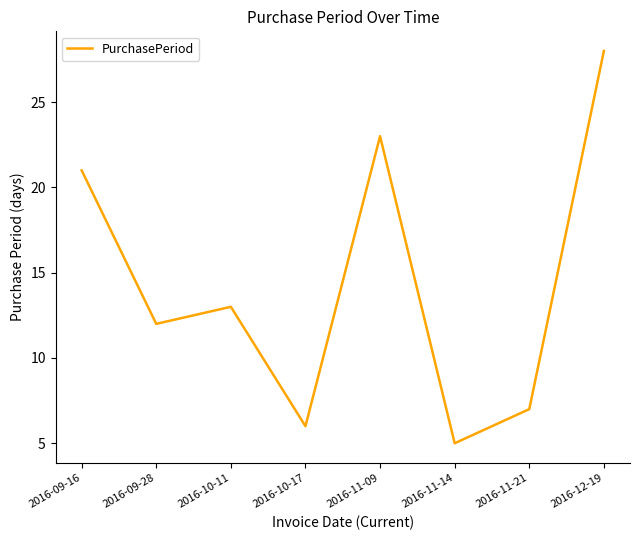

The chart shows a value of 13 at 2016-12-19. True or false?

False